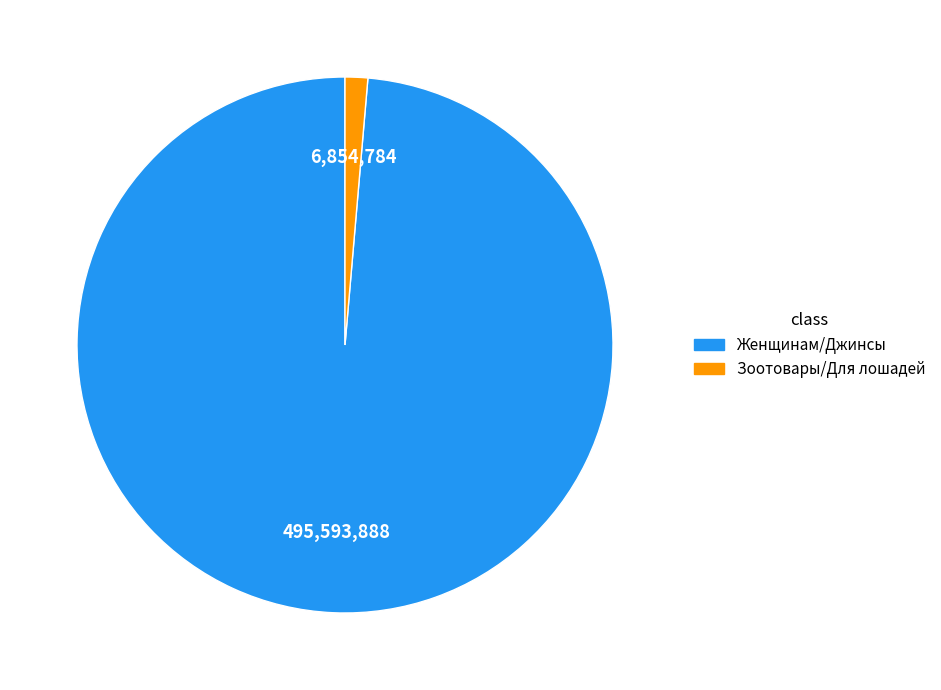

Which slice is the largest?

Женщинам/Джинсы